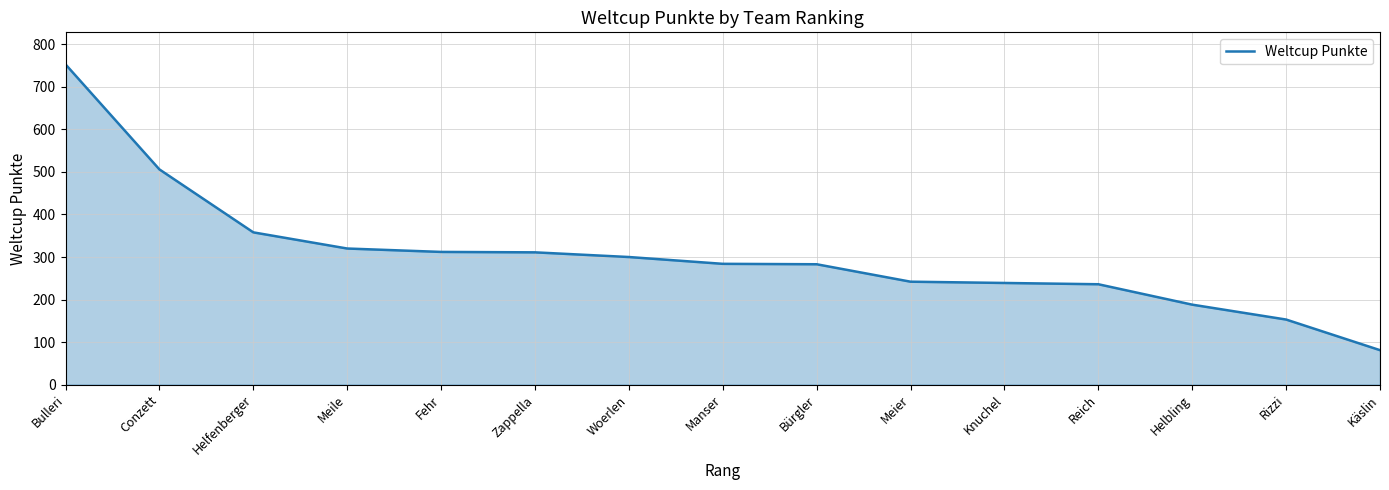

What is the change in value from Fehr to Käslin?

-231